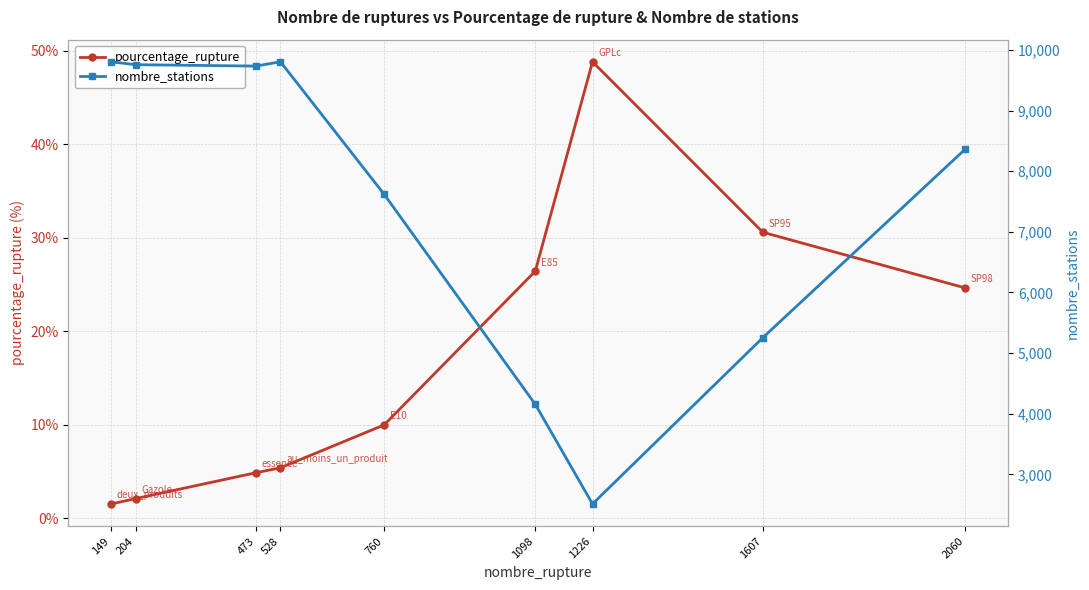

Reading left to right, extract all data points from this chart.

pourcentage_rupture: 149=1.5	204=2.1	473=4.9	528=5.4	760=10.0	1098=26.4	1226=48.8	1607=30.6	2060=24.6
nombre_stations: 149=9804.0	204=9756.0	473=9733.0	528=9804.0	760=7618.0	1098=4154.0	1226=2511.0	1607=5254.0	2060=8365.0